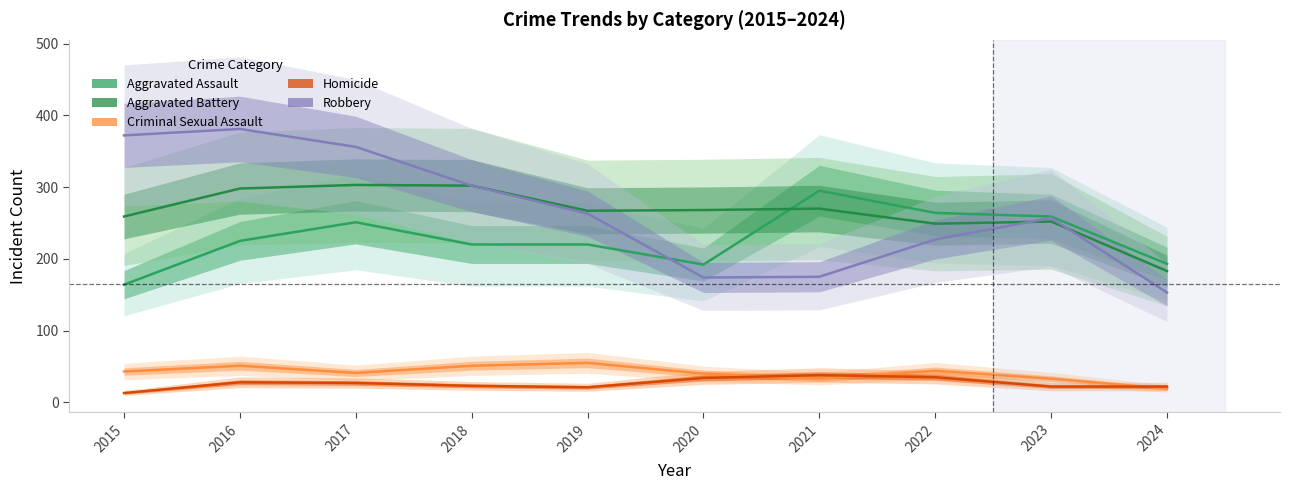

What is the approximate value of Criminal Sexual Assault at 2015?

43